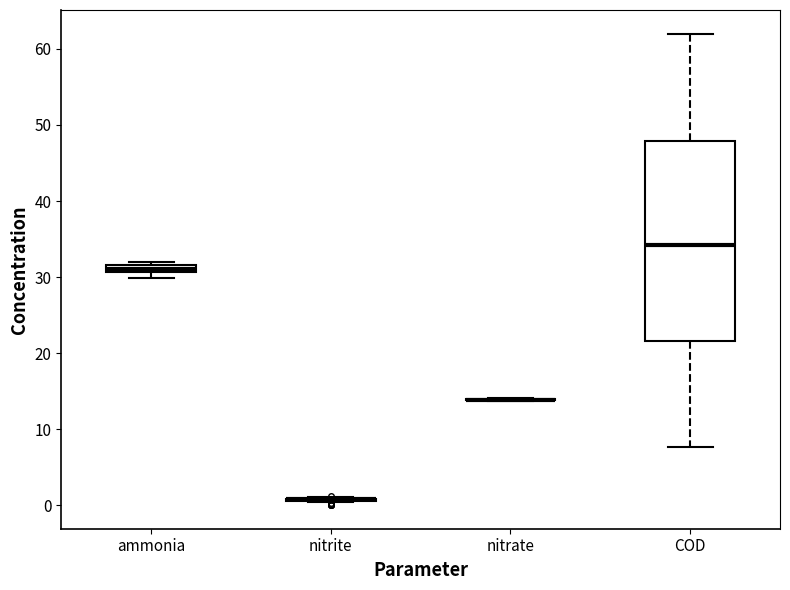

Comparing the boxes themselves (not the whiskers), which one is the tallest?

COD